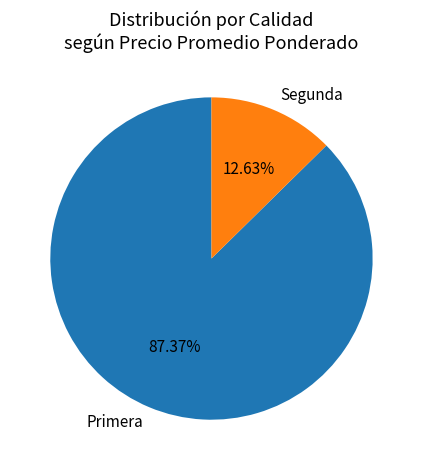

Is the sum of Primera and Segunda greater than half?

Yes